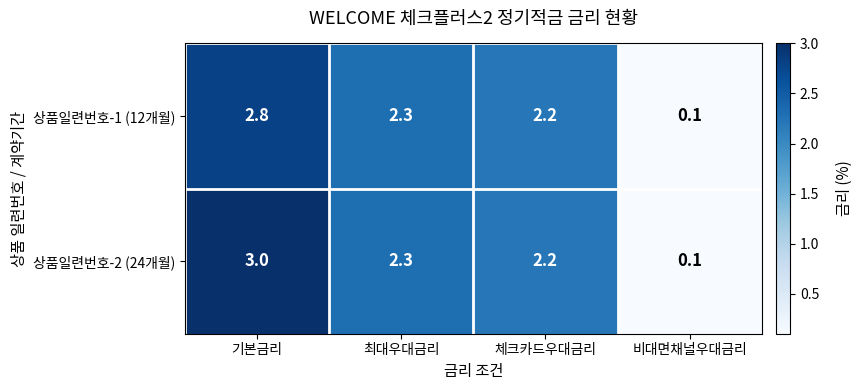

How many data points does each series have?

4